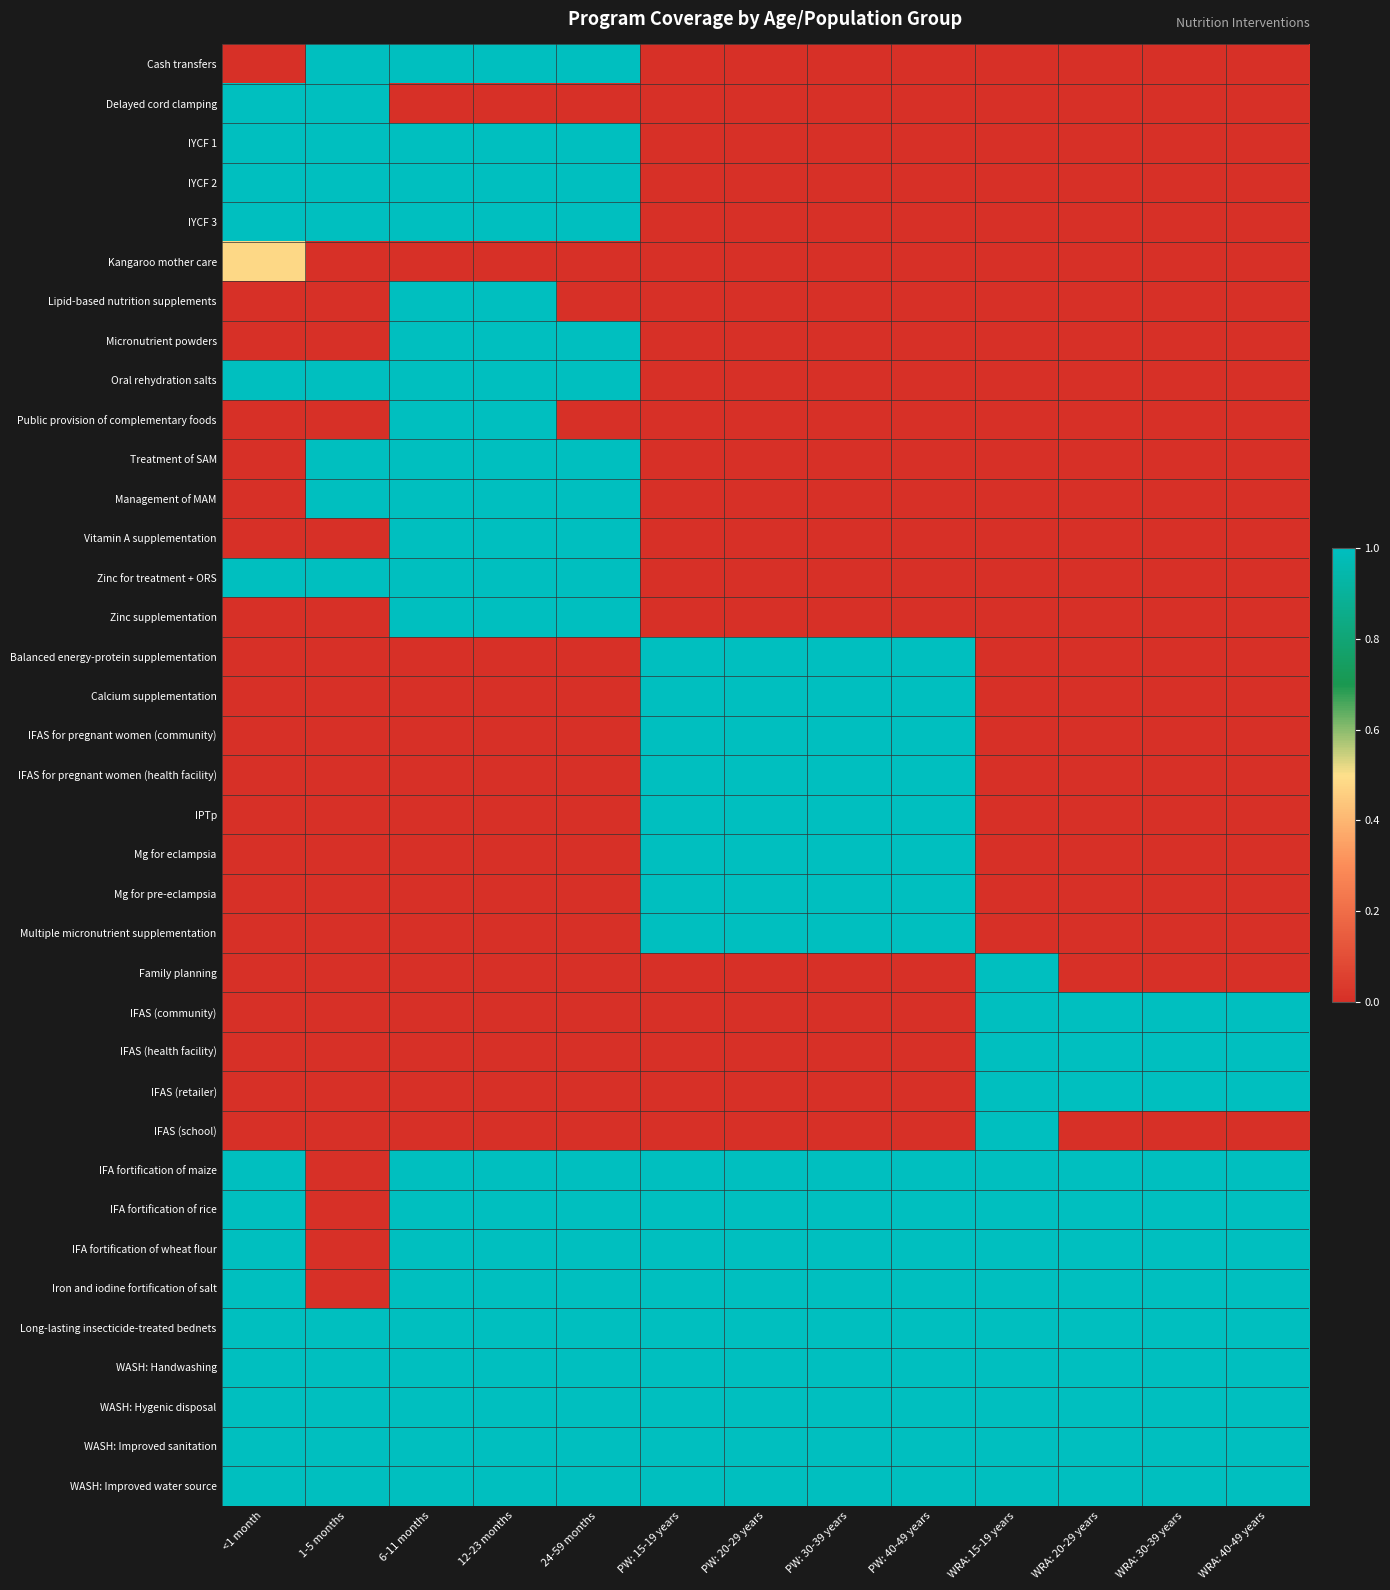

Count the number of categories in the chart.

13